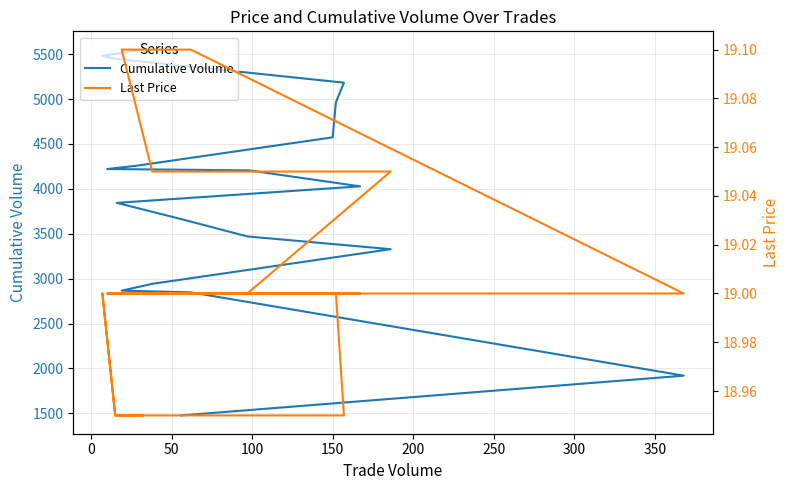

What are all the series names shown in the legend?

Cumulative Volume, Last Price